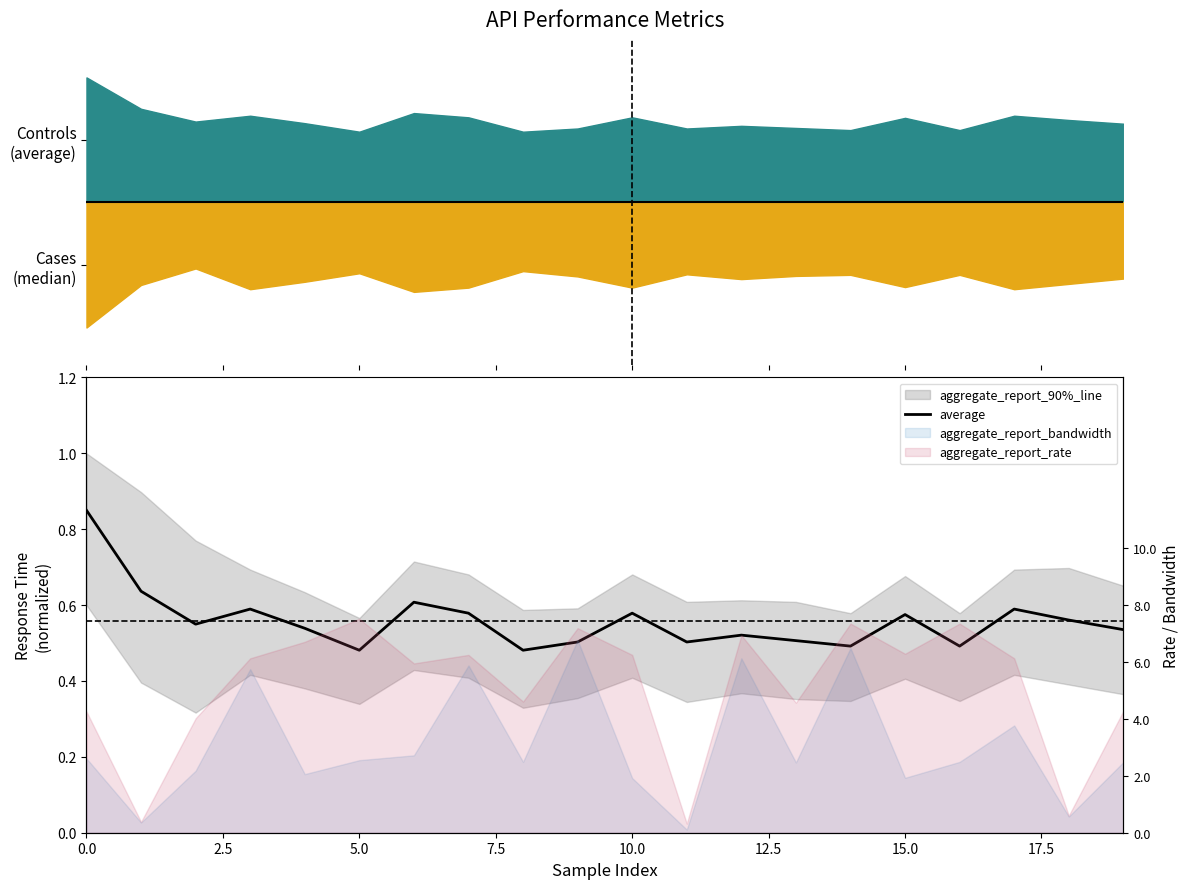

What is the average value?

0.6